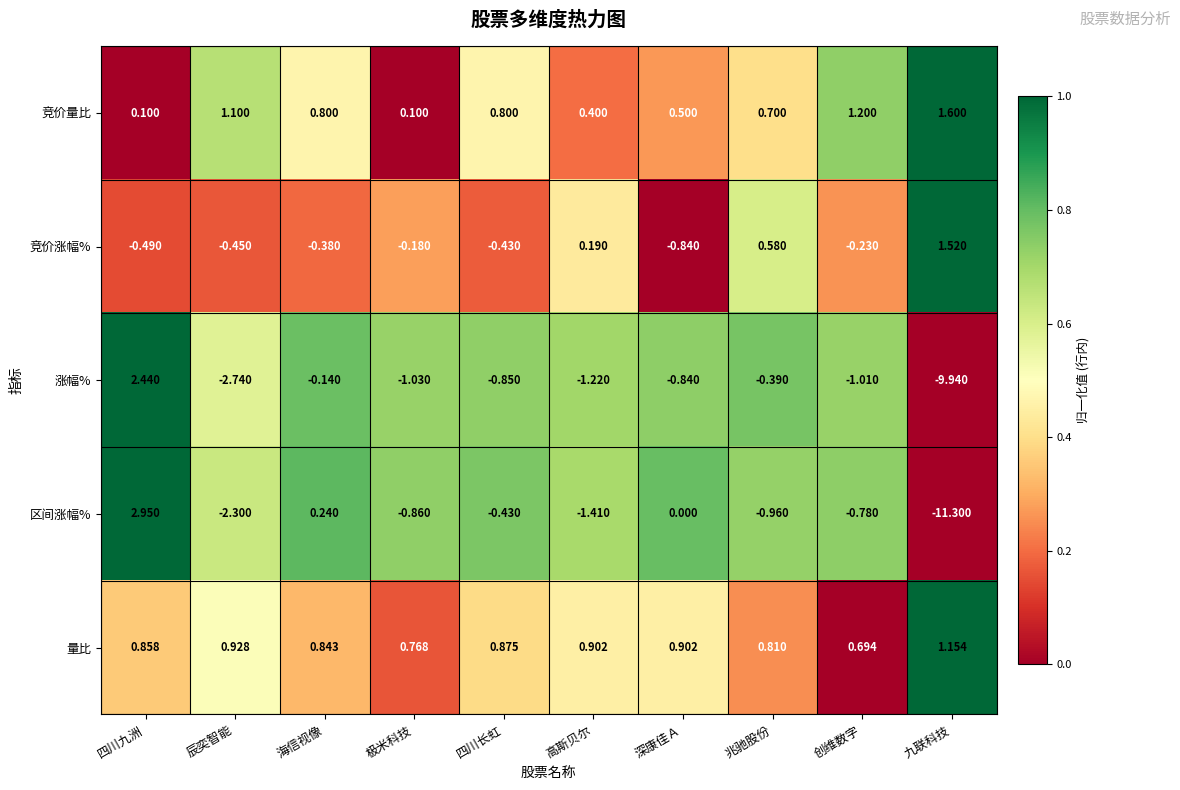

Is the value of 量比 at 辰奕智能 greater than the value of 涨幅% at 高斯贝尔?

Yes